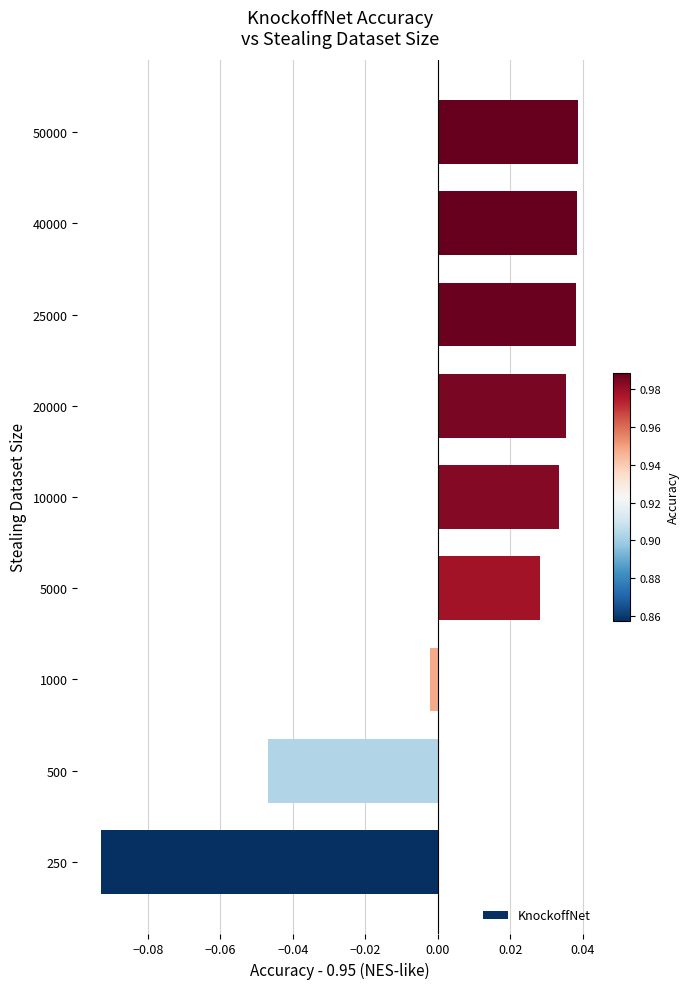

Where is the data nearest to the value 0?

1000